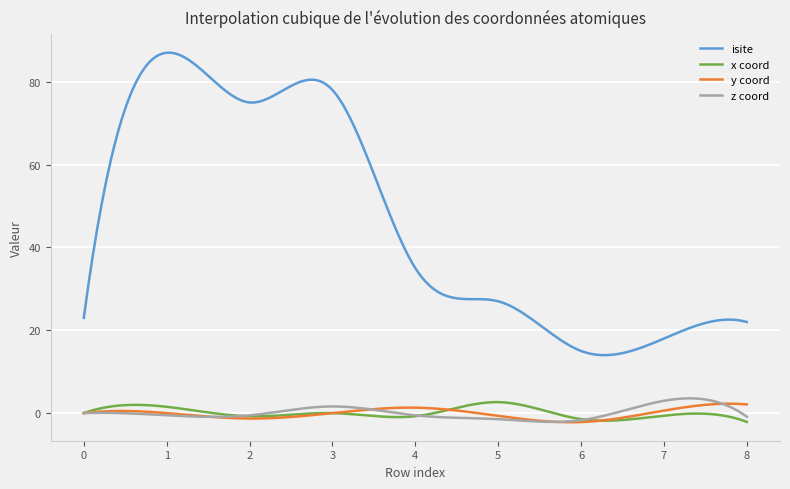

What is the maximum value shown in the chart?

87.0